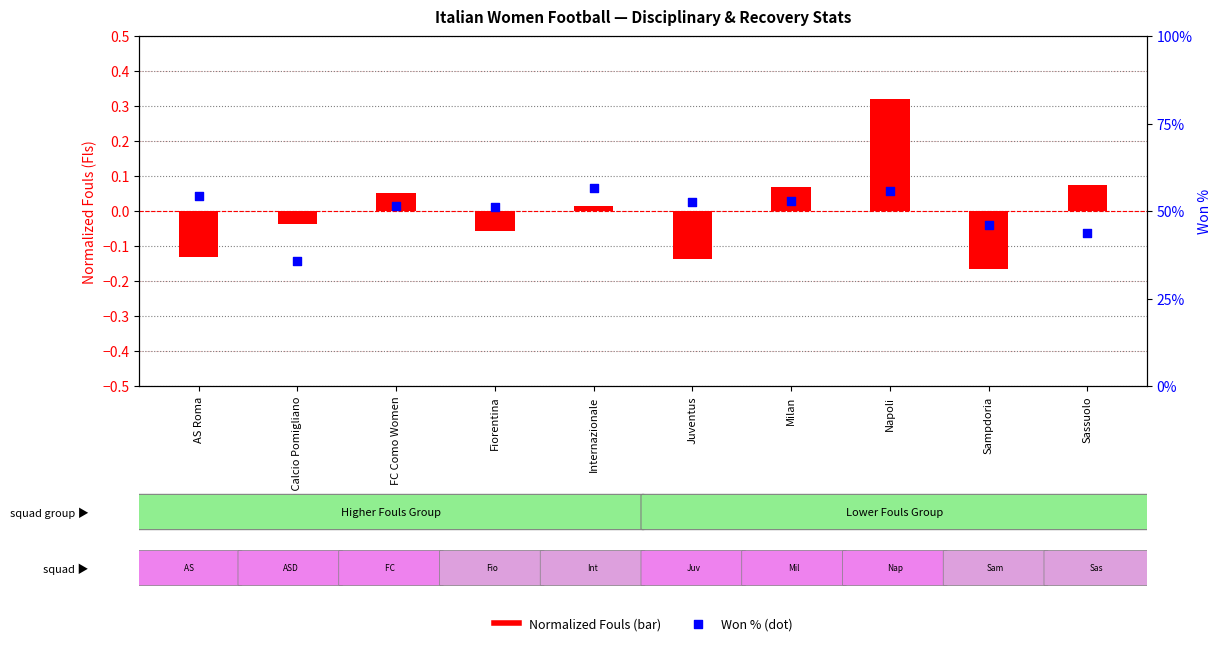

What is the change in value from Napoli to Sampdoria?

-9.8